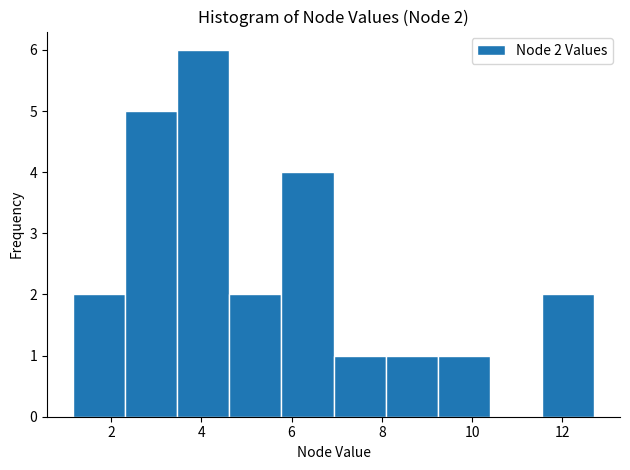

Which range on the x-axis has the tallest bar?

3.4 to 4.6